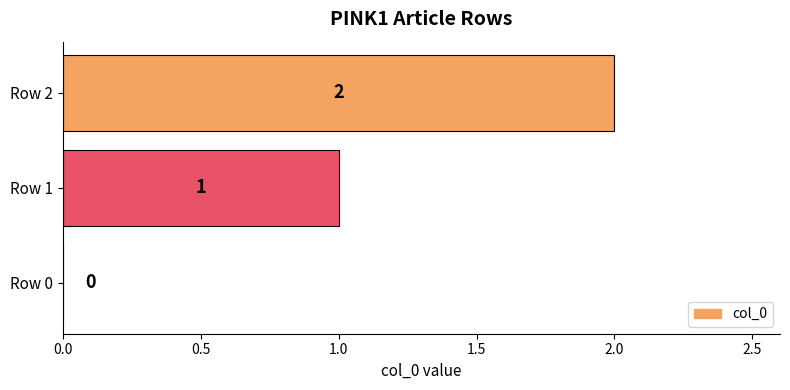

Where is the data nearest to the value 1?

Row 1